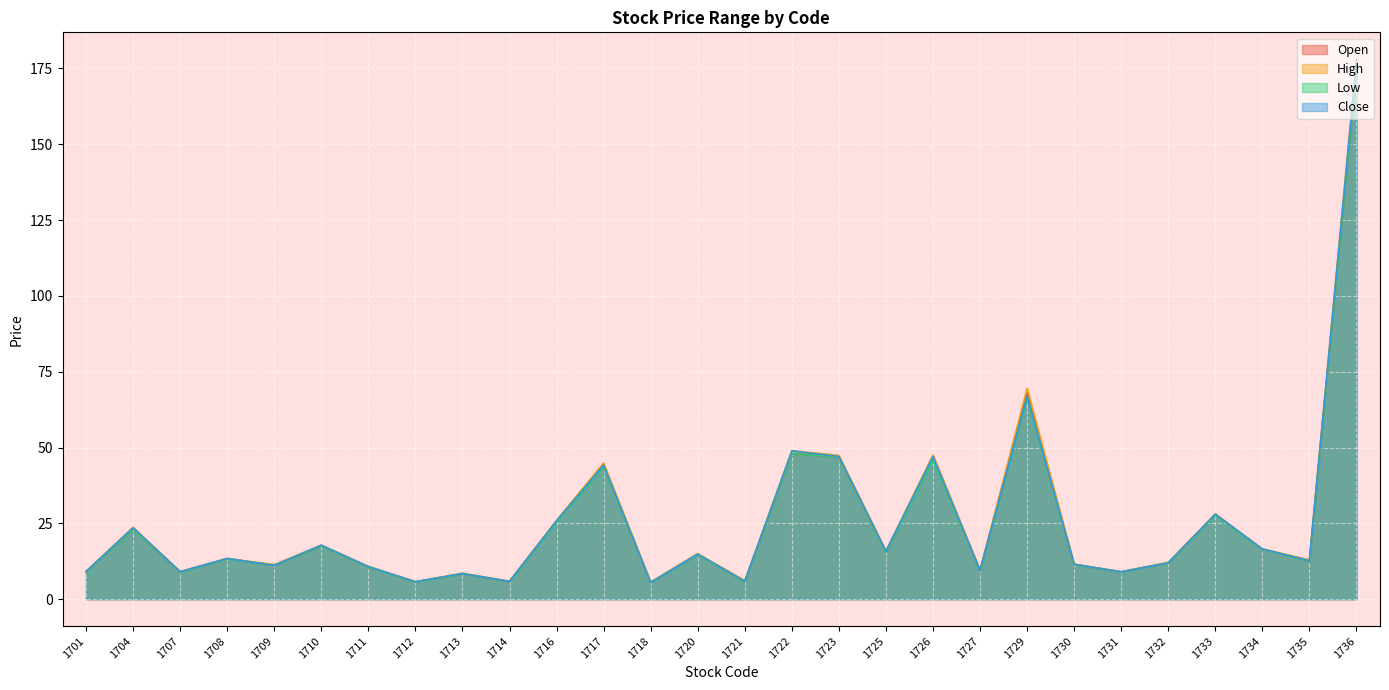

At which category does Low reach its first local valley?

1707